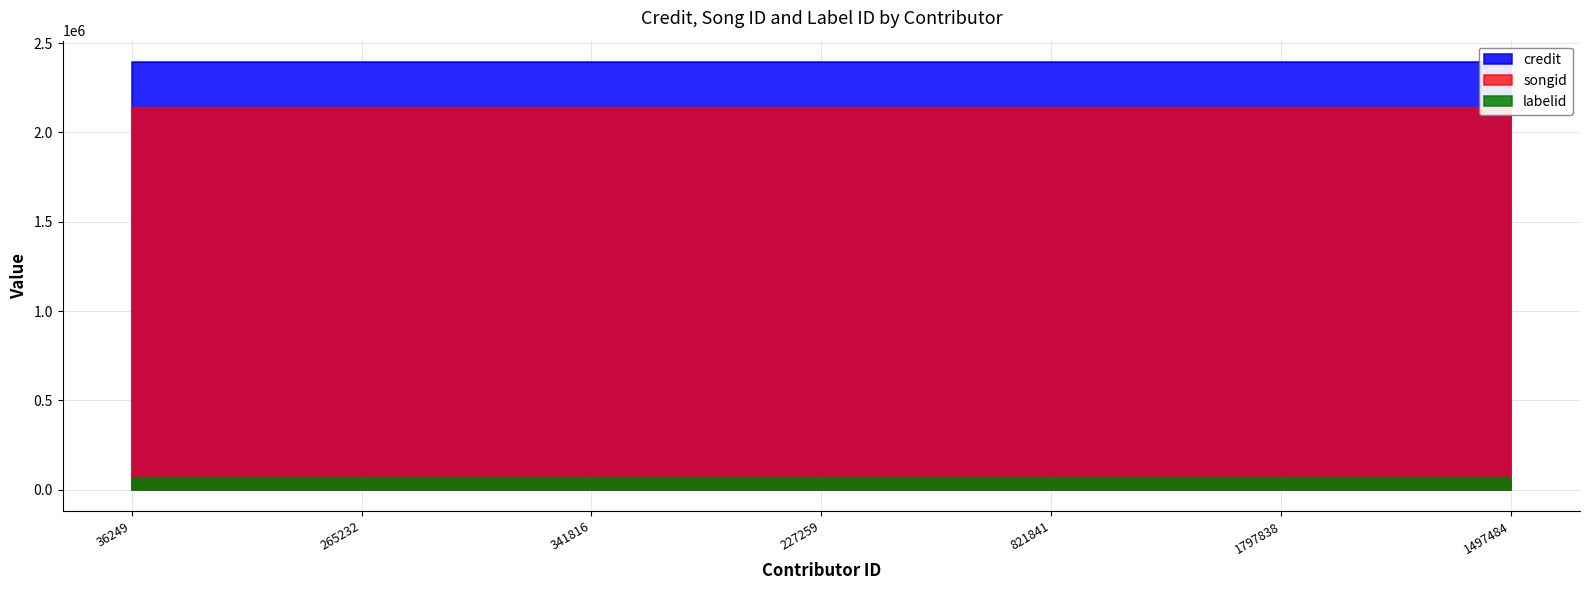

At how many categories does at least one series exceed 665643?

7